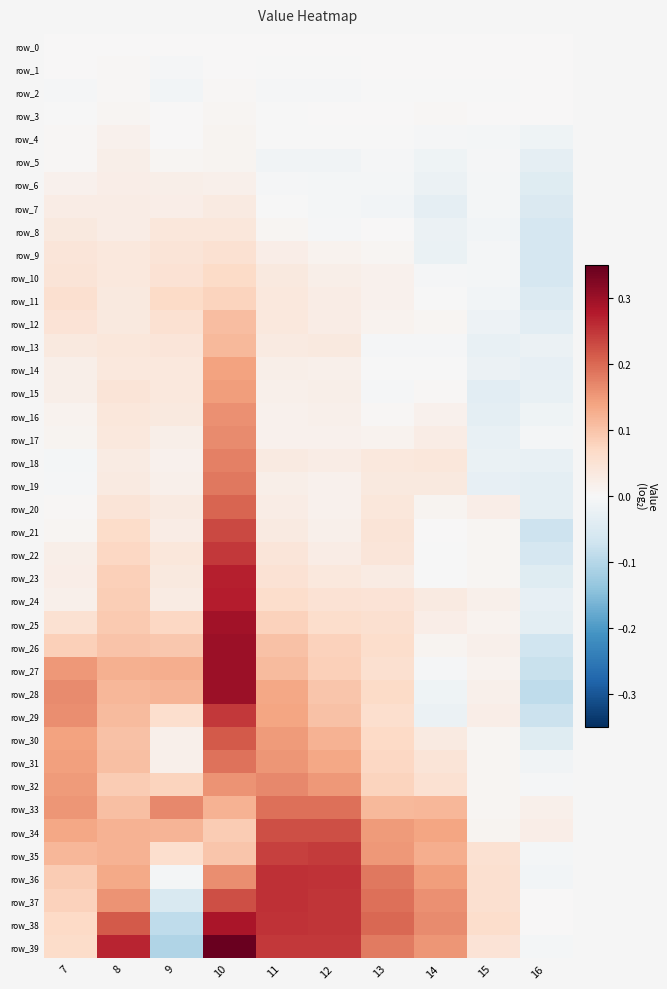

At which label does row_39 reach its minimum?

9